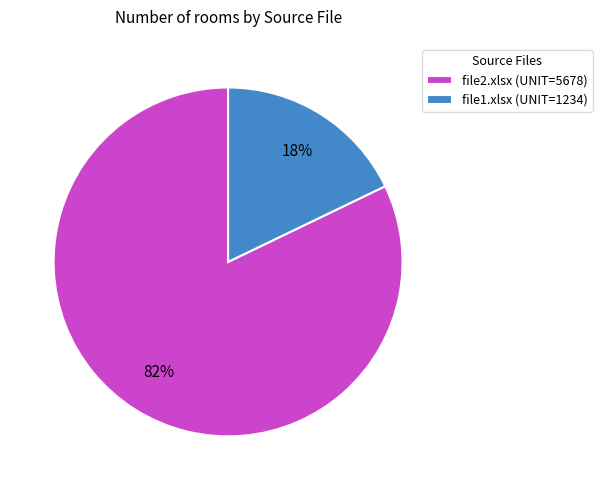

Which slice is the smallest?

file1.xlsx